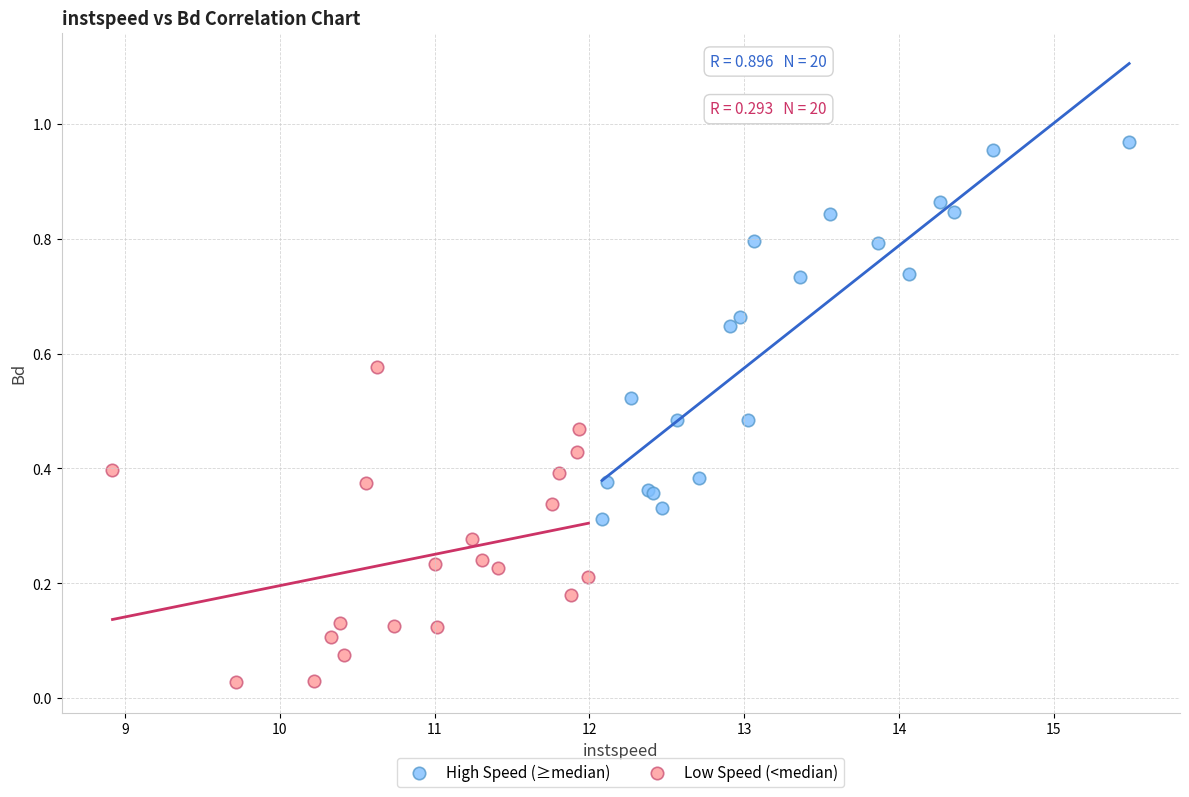

Which series reaches the minimum Y coordinate?

Low Speed (<median)